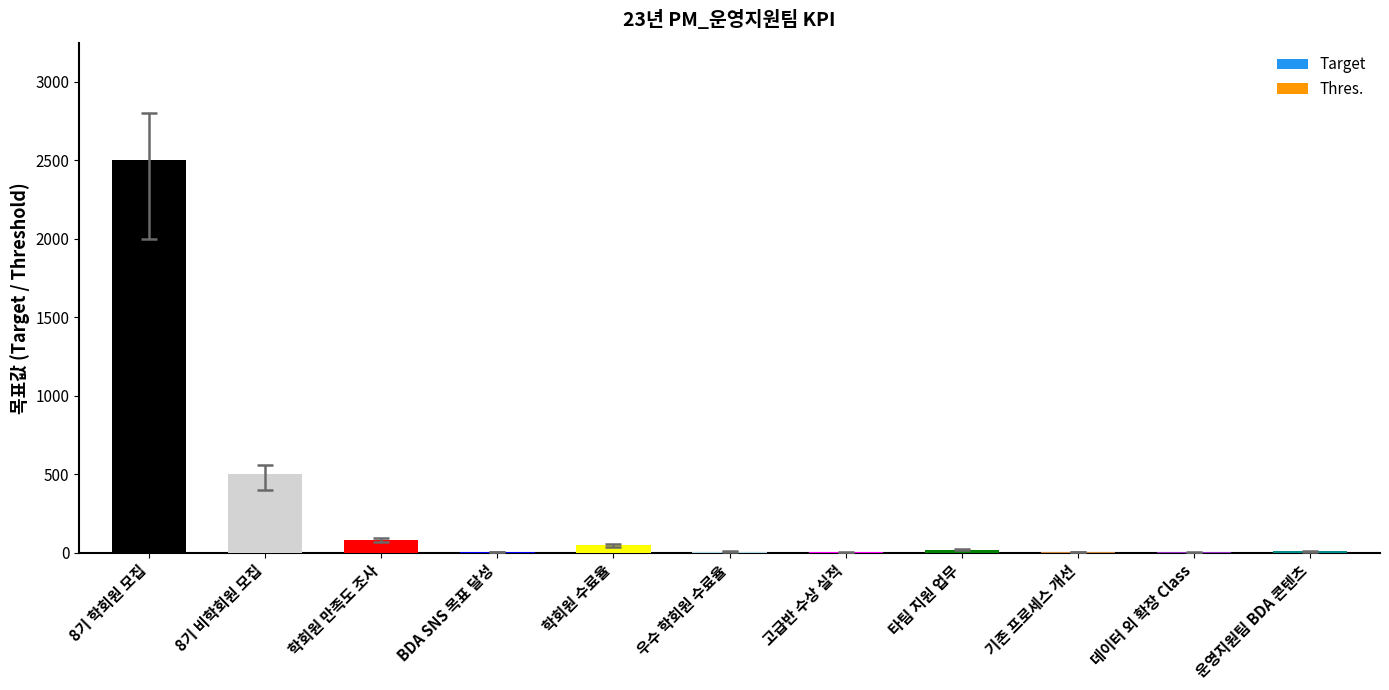

The Thres. series shows 400.0 at 8기 비학회원 모집. True or false?

True